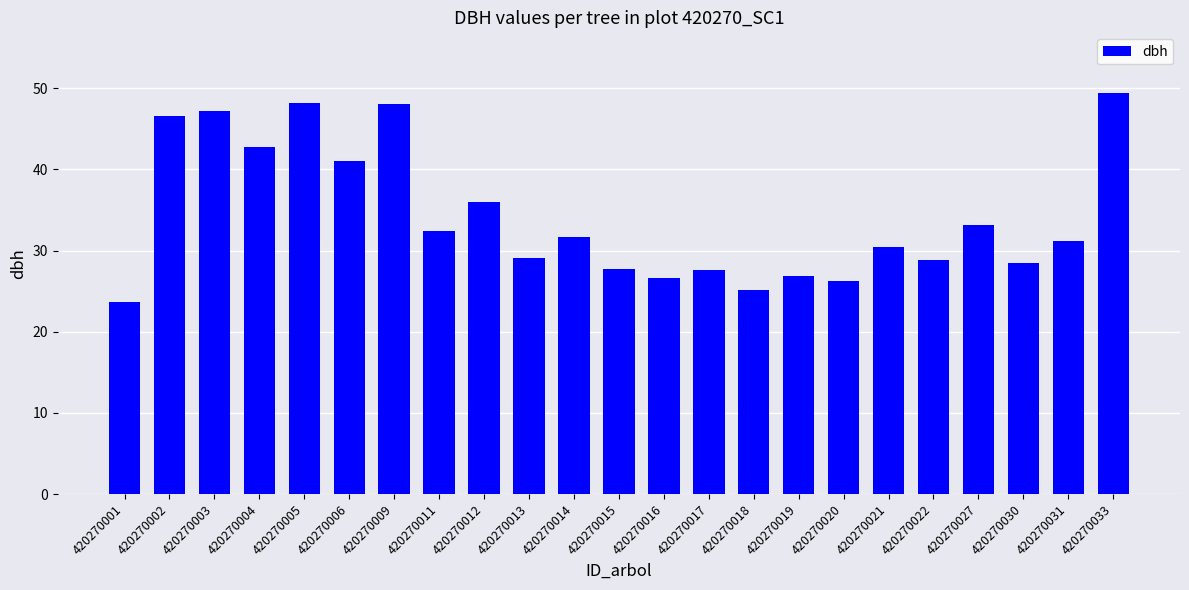

What is the value of the 11th bar from the left?

31.7